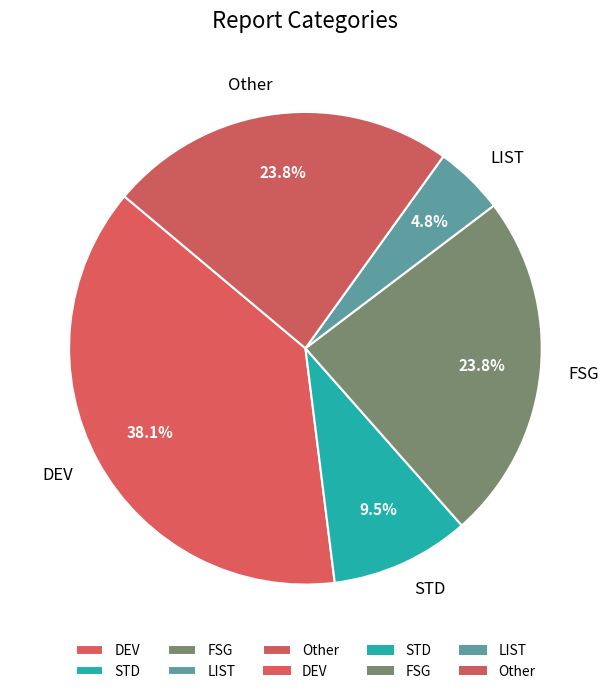

Which category has the smallest portion of the pie?

LIST